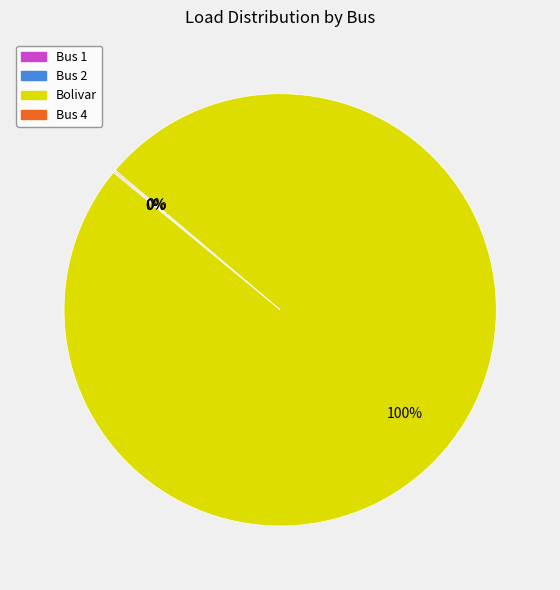

Which category has the biggest portion of the pie?

Bolivar